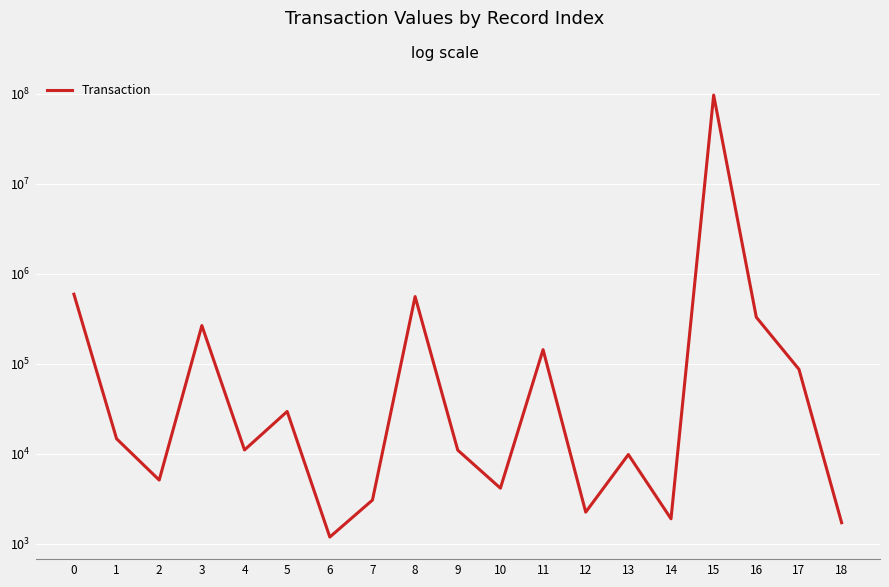

Approximately how many times larger is the value at 7 compared to 13?

0.3